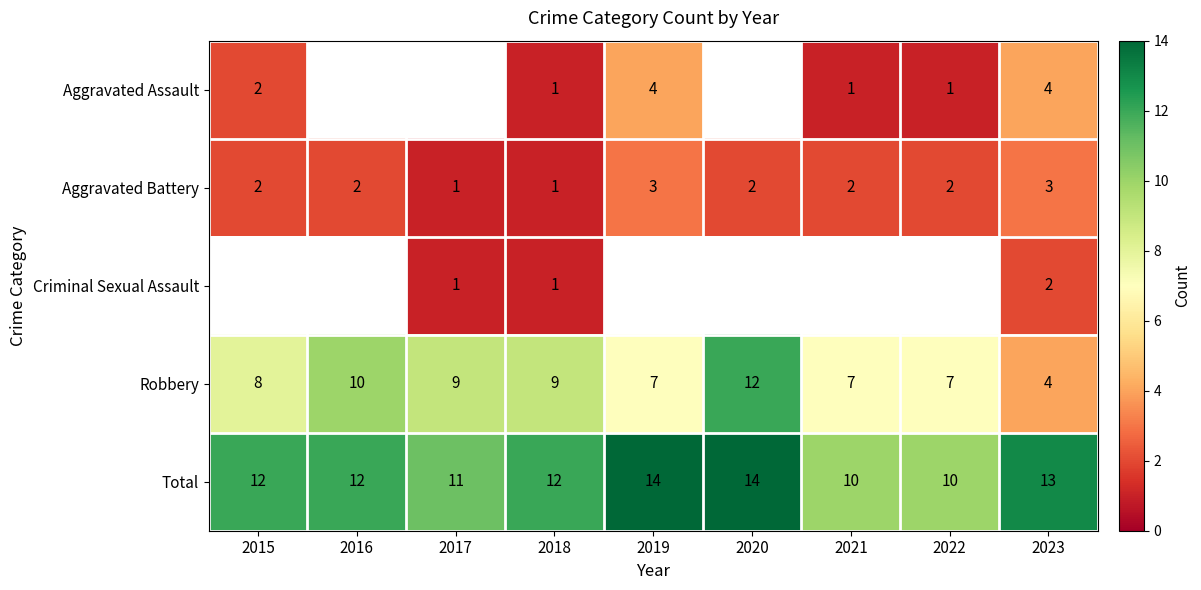

At which category does the chart reach its minimum across all series?

2018